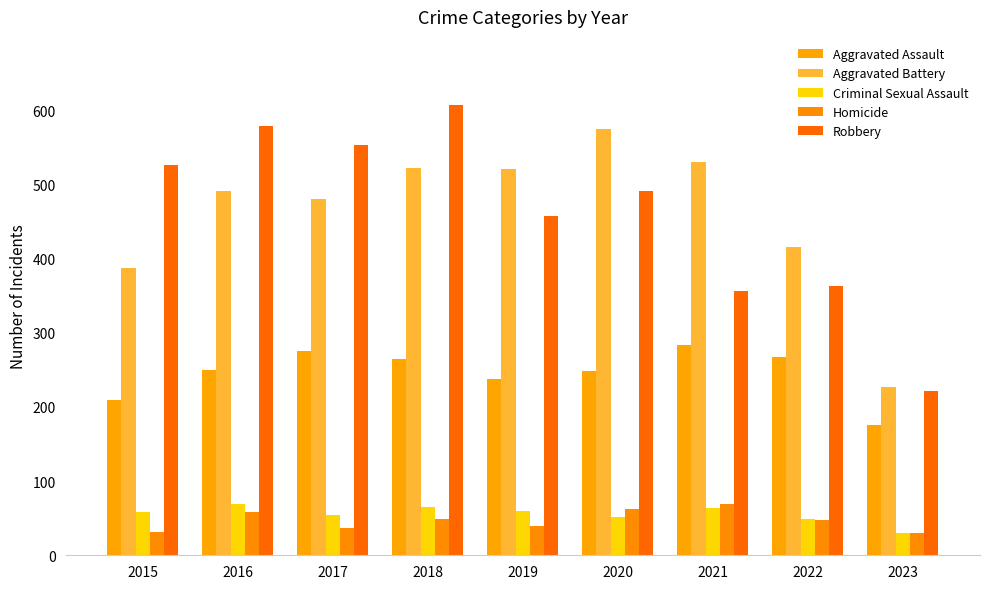

Which series has the largest range (max minus min)?

Robbery